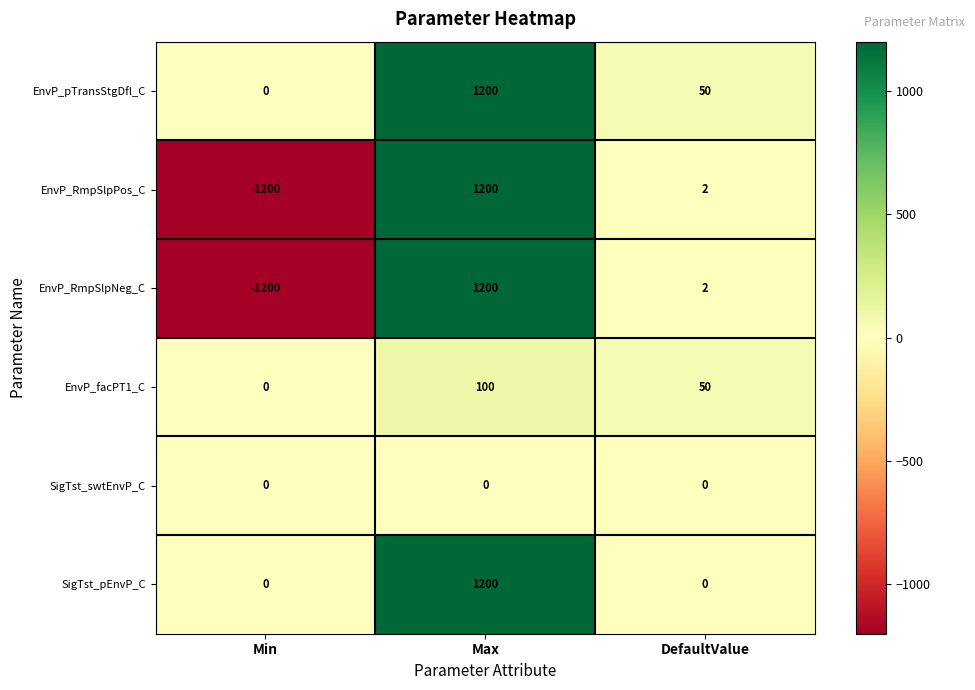

Rank the categories by EnvP_RmpSlpNeg_C value from highest to lowest.

Max, DefaultValue, Min